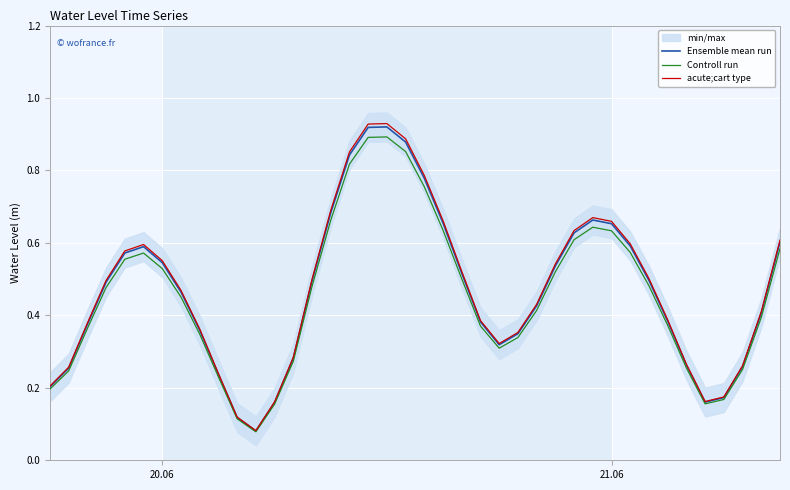

The acute;cart type series shows 0.7 at 20.06. True or false?

False